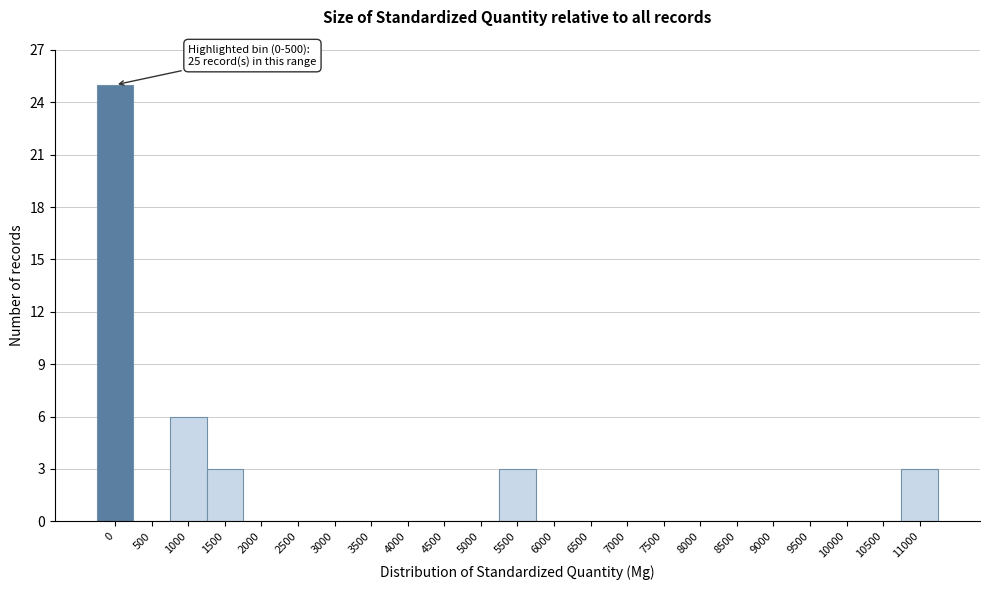

Reading left to right, transcribe all the data shown in this chart.

0=25	500=0	1000=6	1500=3	2000=0	2500=0	3000=0	3500=0	4000=0	4500=0	5000=0	5500=3	6000=0	6500=0	7000=0	7500=0	8000=0	8500=0	9000=0	9500=0	10000=0	10500=0	11000=3